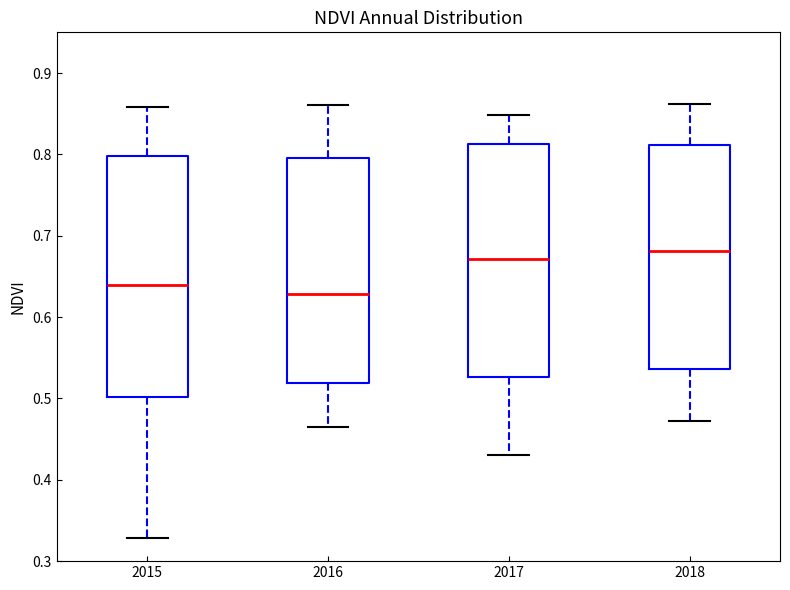

Where does the median line of the box at x = 2016 sit on the y-axis? The values are not printed on the chart, so give them approximately, as read against the axis.

0.63